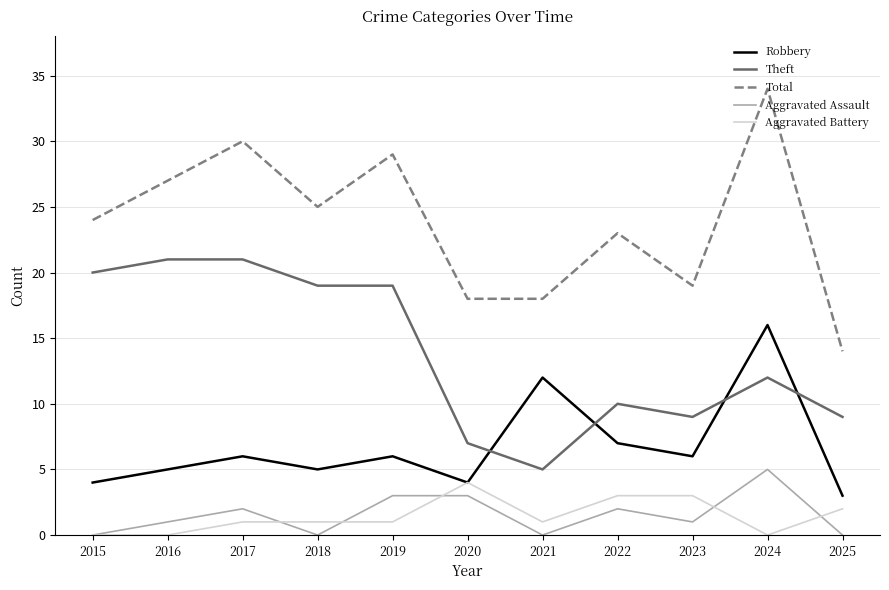

How many lines are shown in the chart?

5